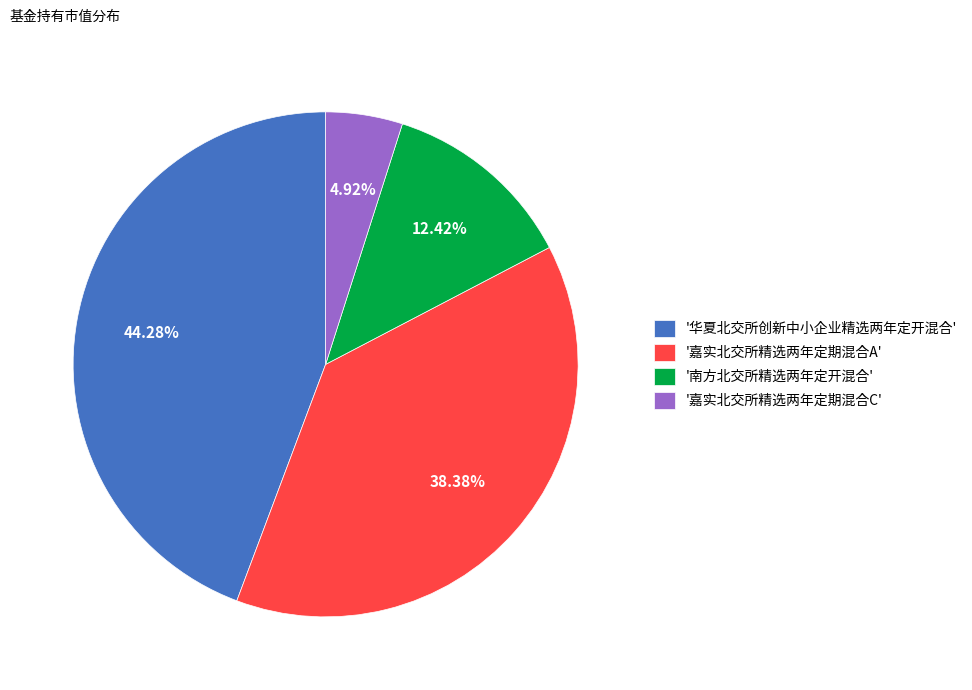

What is the smallest slice in the pie chart?

'嘉实北交所精选两年定期混合C'